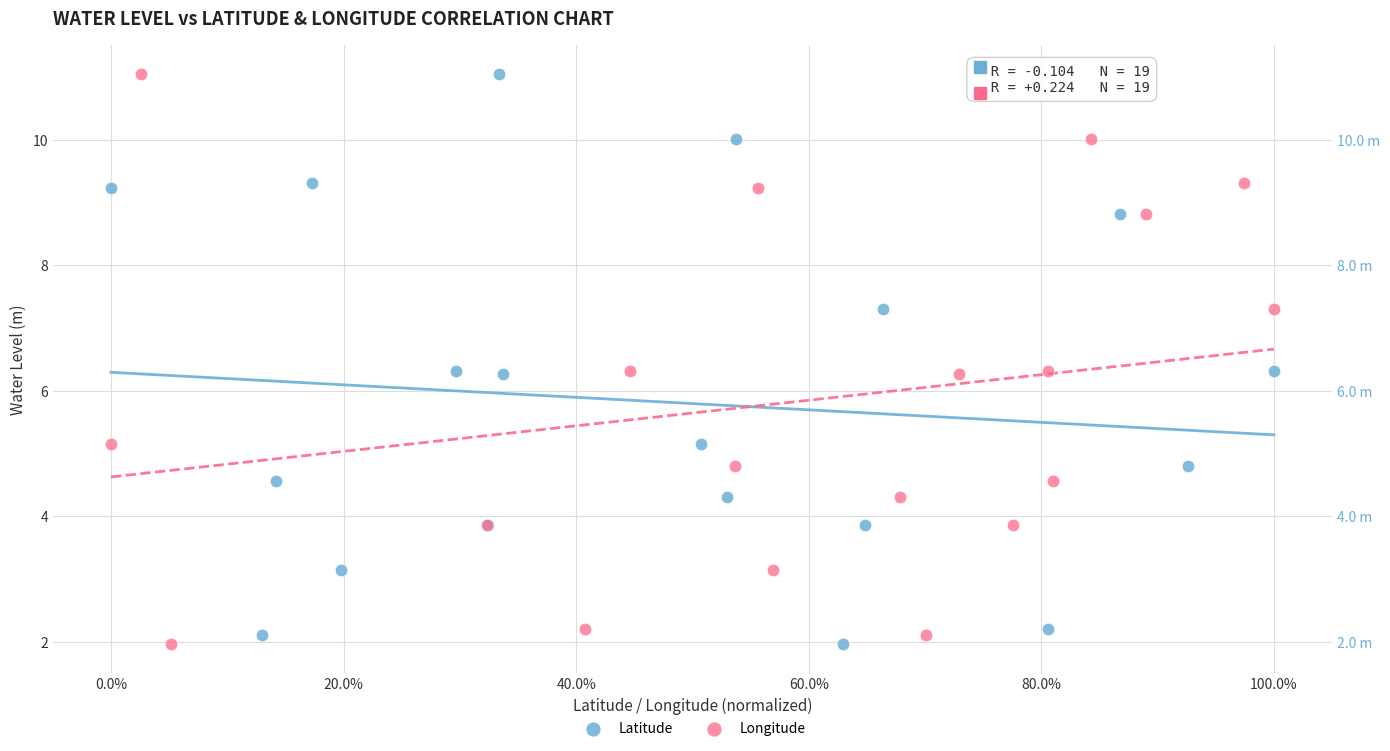

What are all the series names shown in the legend?

Latitude, Longitude